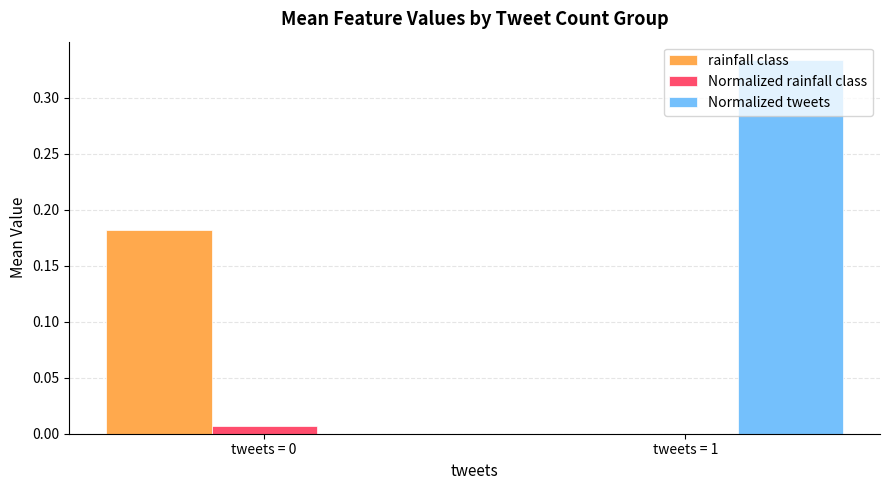

Which series has the widest spread of values?

Normalized tweets